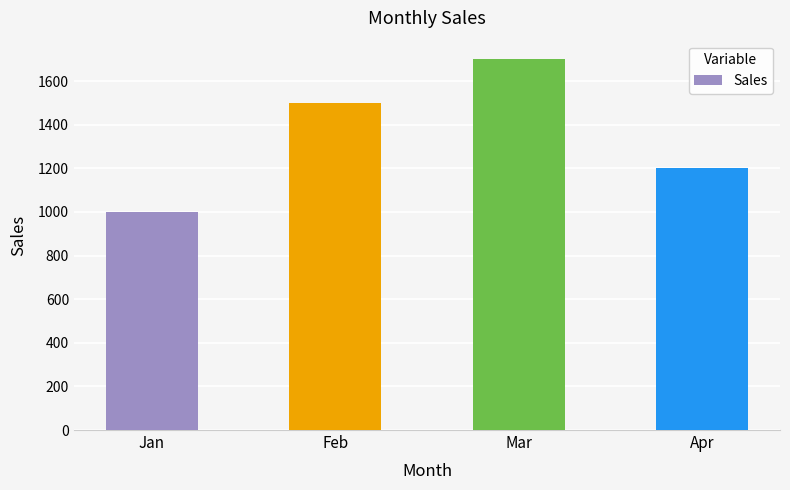

Reading right to left, what are all the values shown in this chart?

Apr=1200	Mar=1700	Feb=1500	Jan=1000